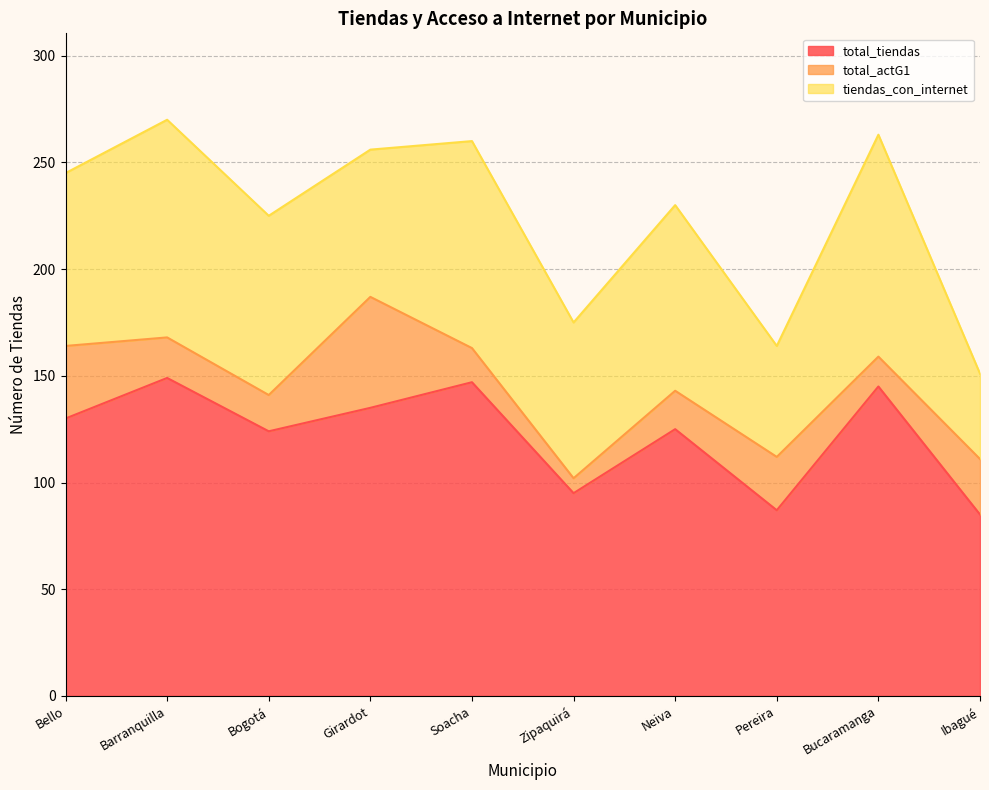

Where does the total_actG1 series first go above 19?

Bello